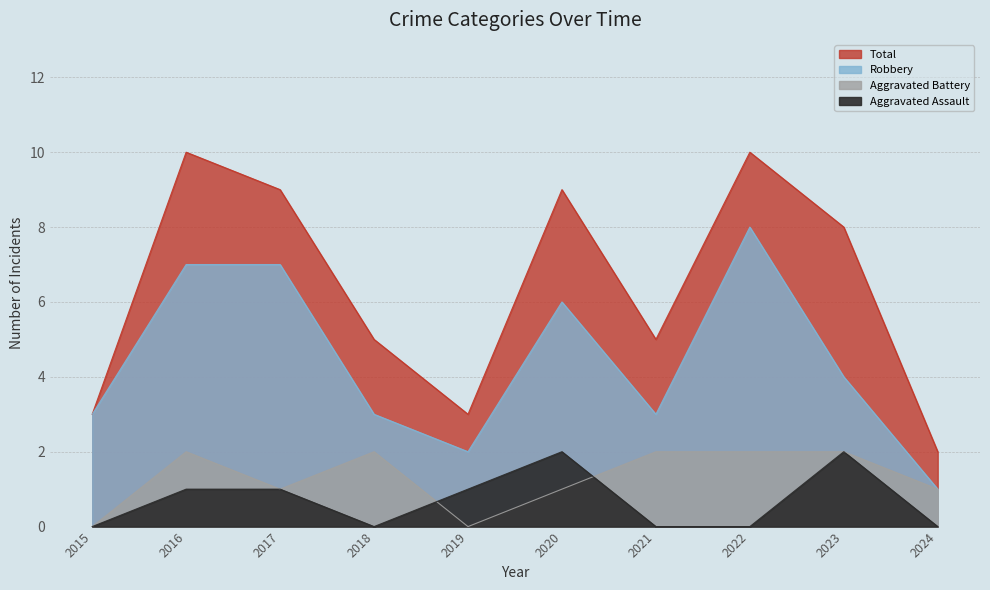

True or false: Aggravated Assault and Total intersect in this chart.

False